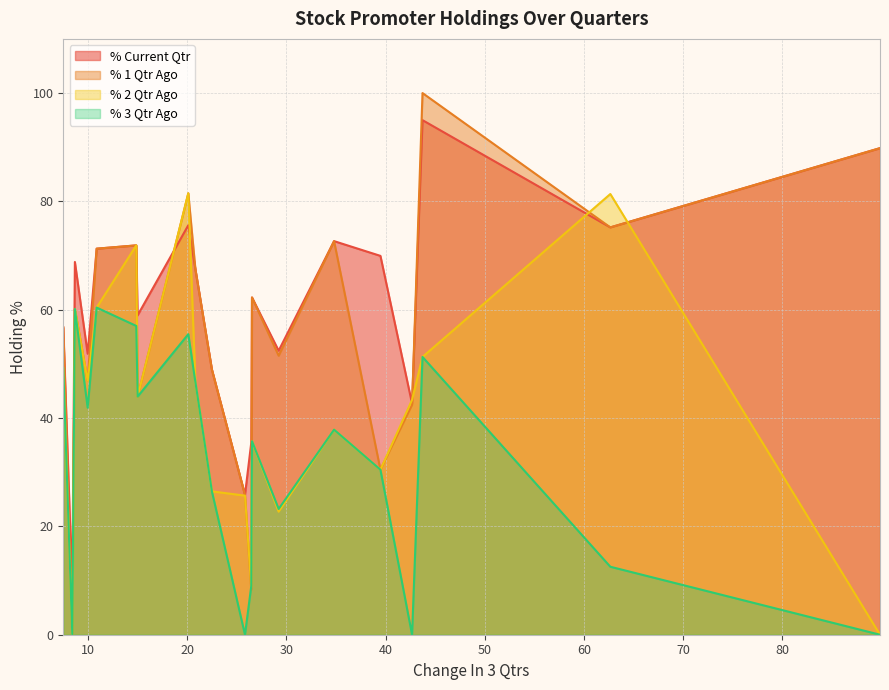

How many data points in % 3 Qtr Ago are above 37?

10